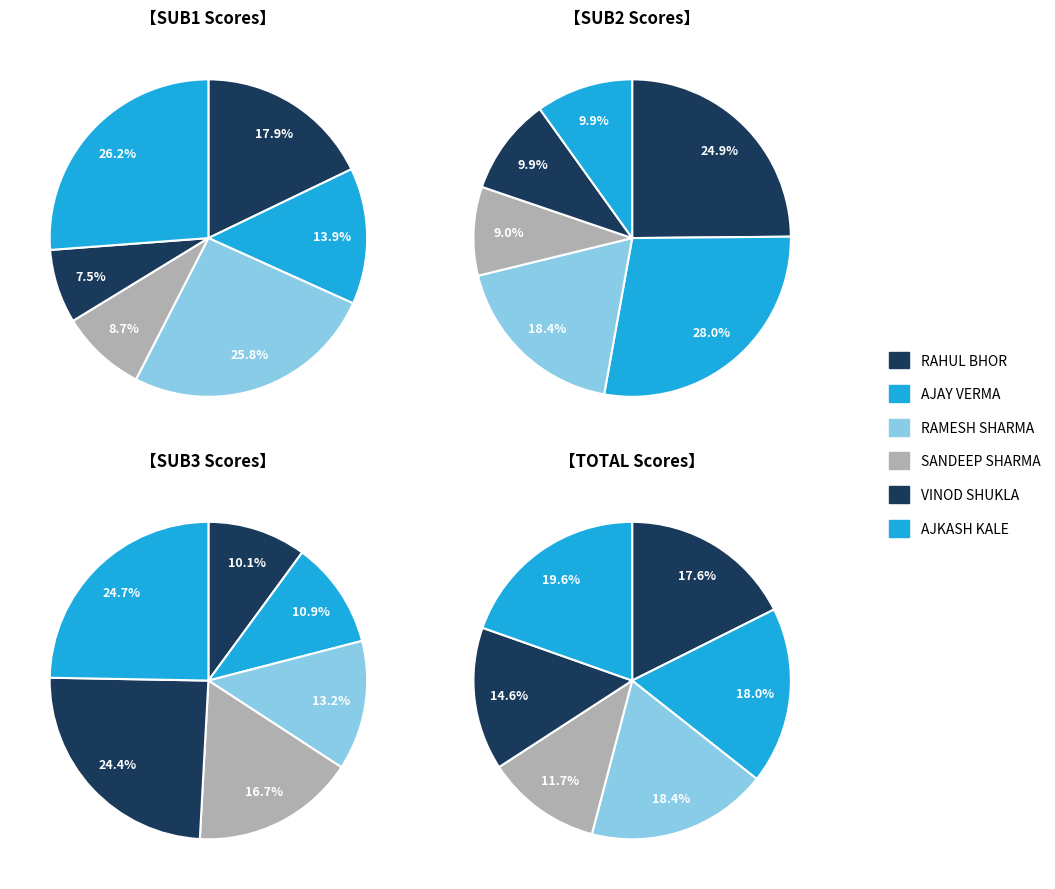

Which category has the smallest portion of the pie?

VINOD SHUKLA